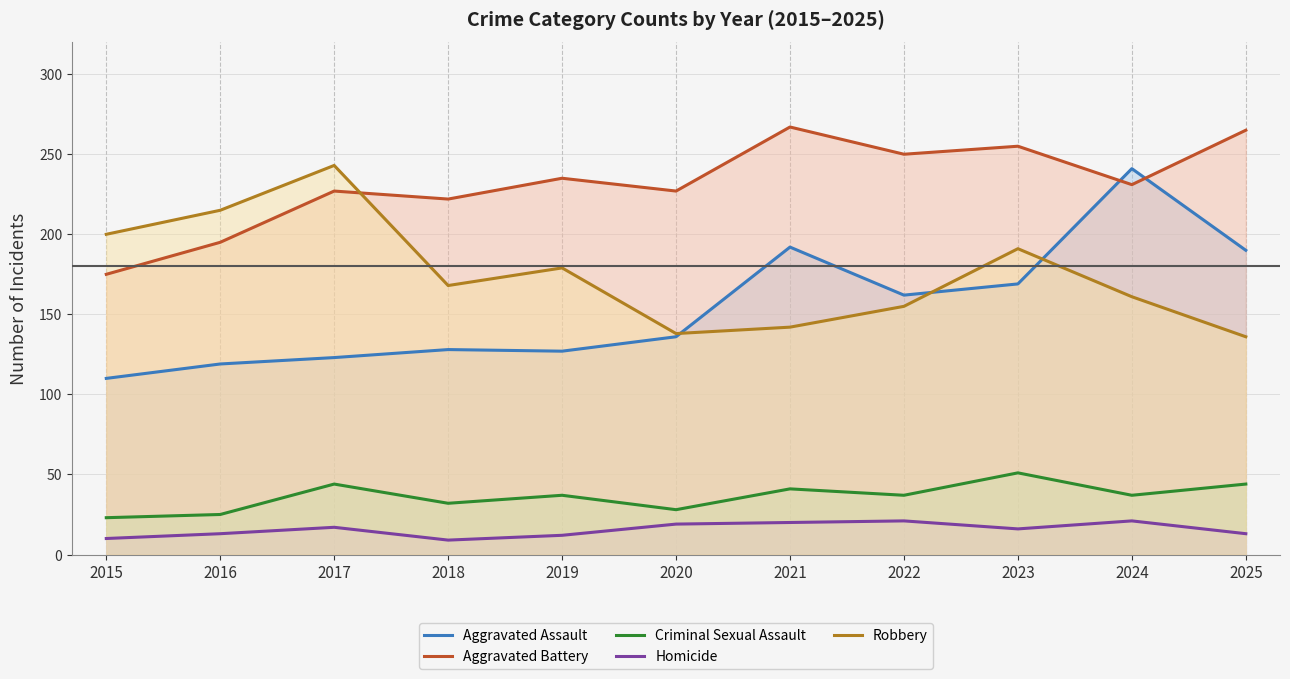

True or false: Homicide has a value of 19 at 2020.

True